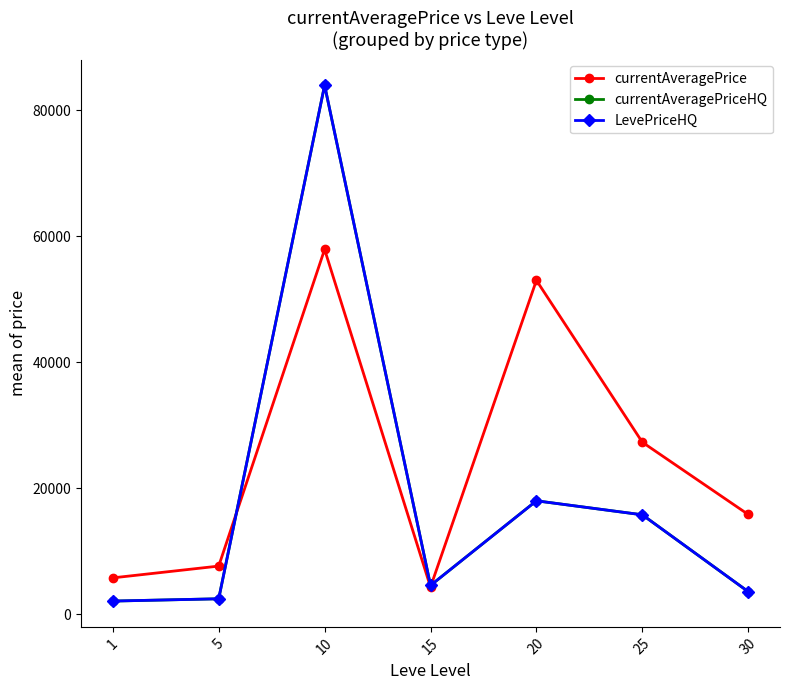

Does the chart display data point markers on the line(s)?

Yes